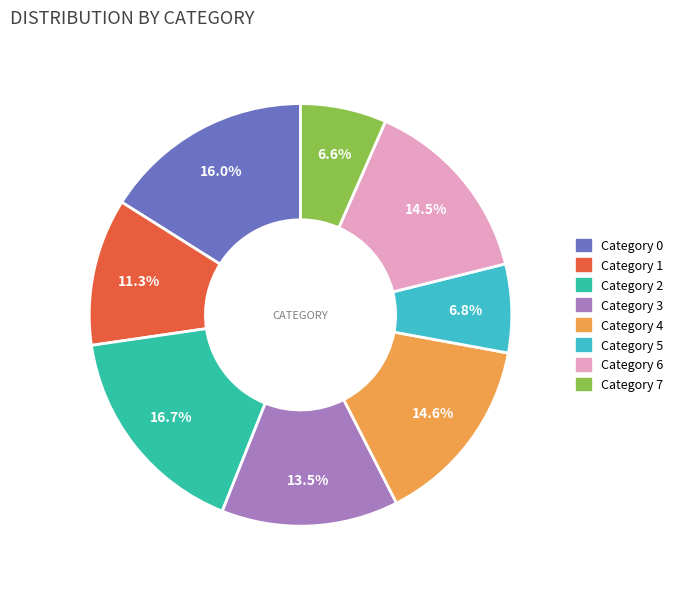

Which category has the biggest portion of the pie?

Category 2